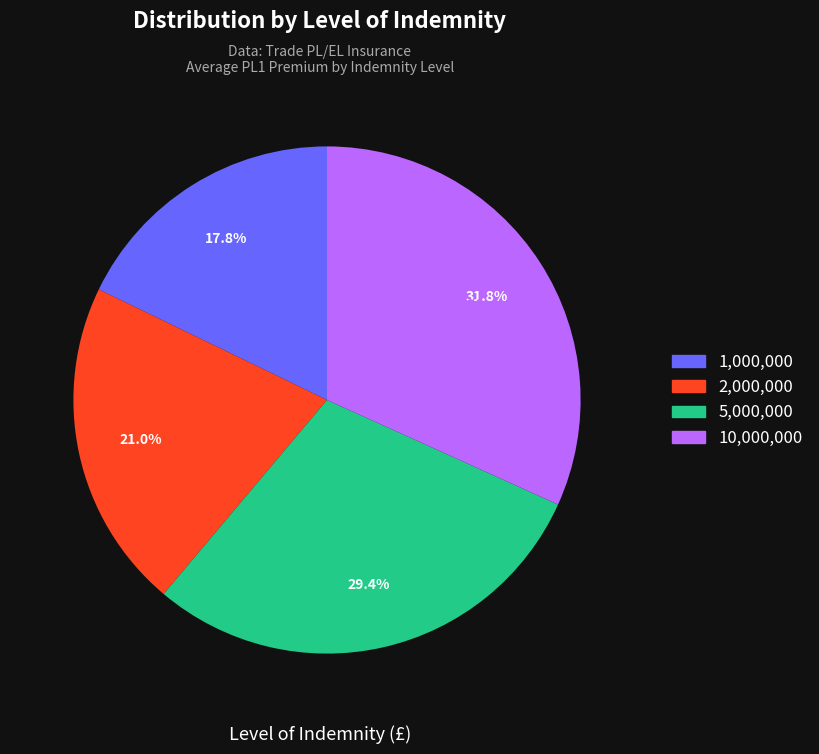

Do 1000000 and 6 together represent more than half of the pie?

No